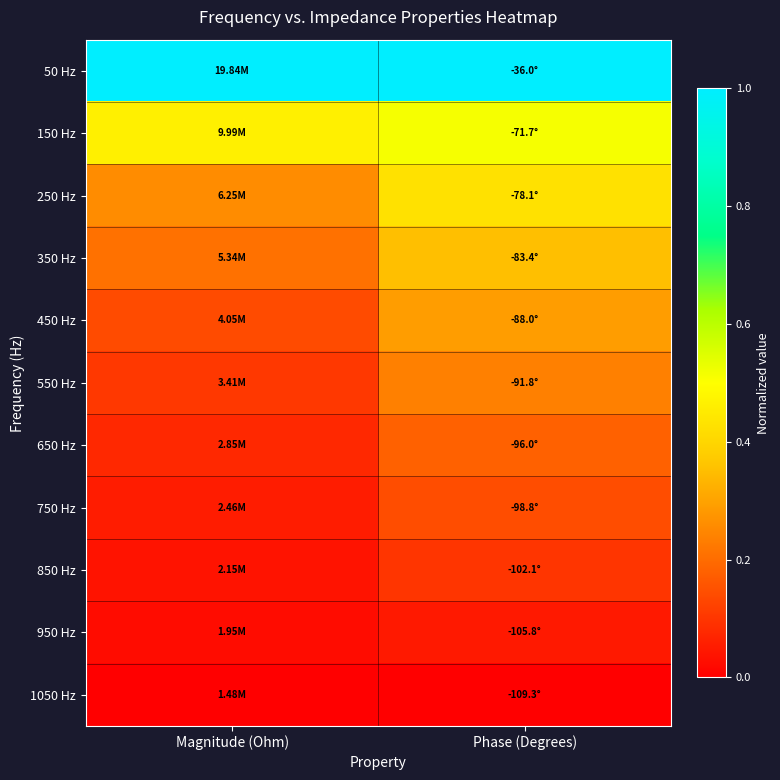

At which category does the chart reach its peak across all series?

Magnitude (Ohm)